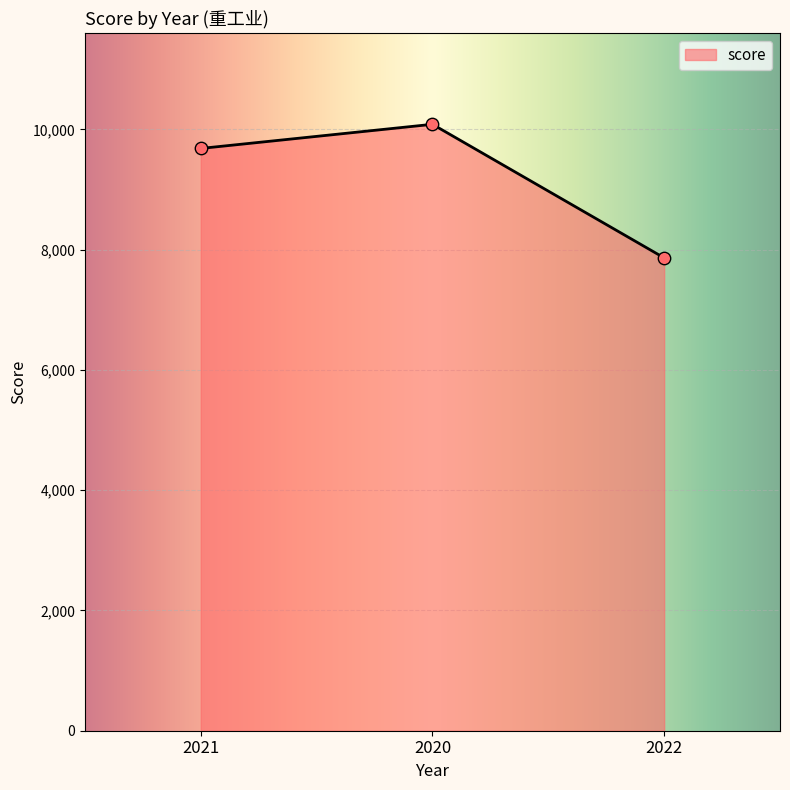

Approximately how many times larger is the value at 2022 compared to 2020?

0.8